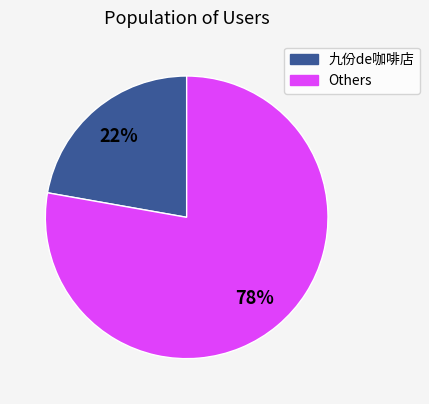

How many segments does this pie chart have?

2